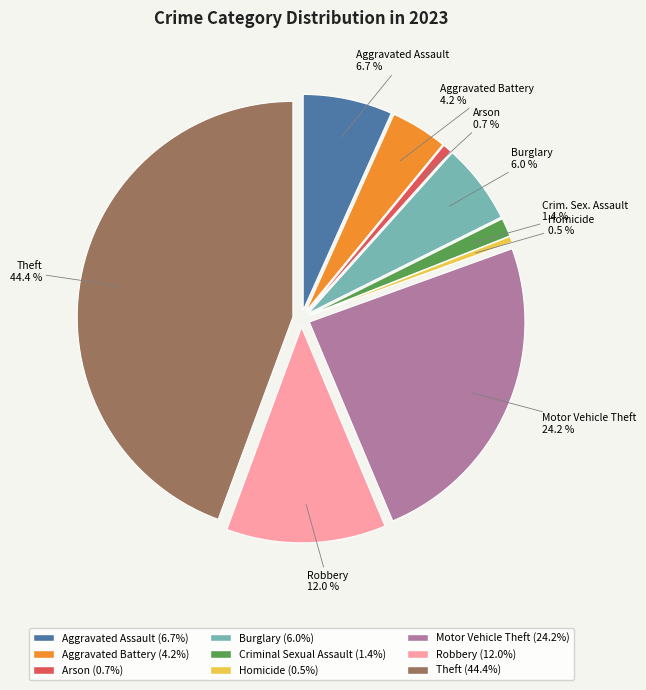

Does any single category account for the majority?

No